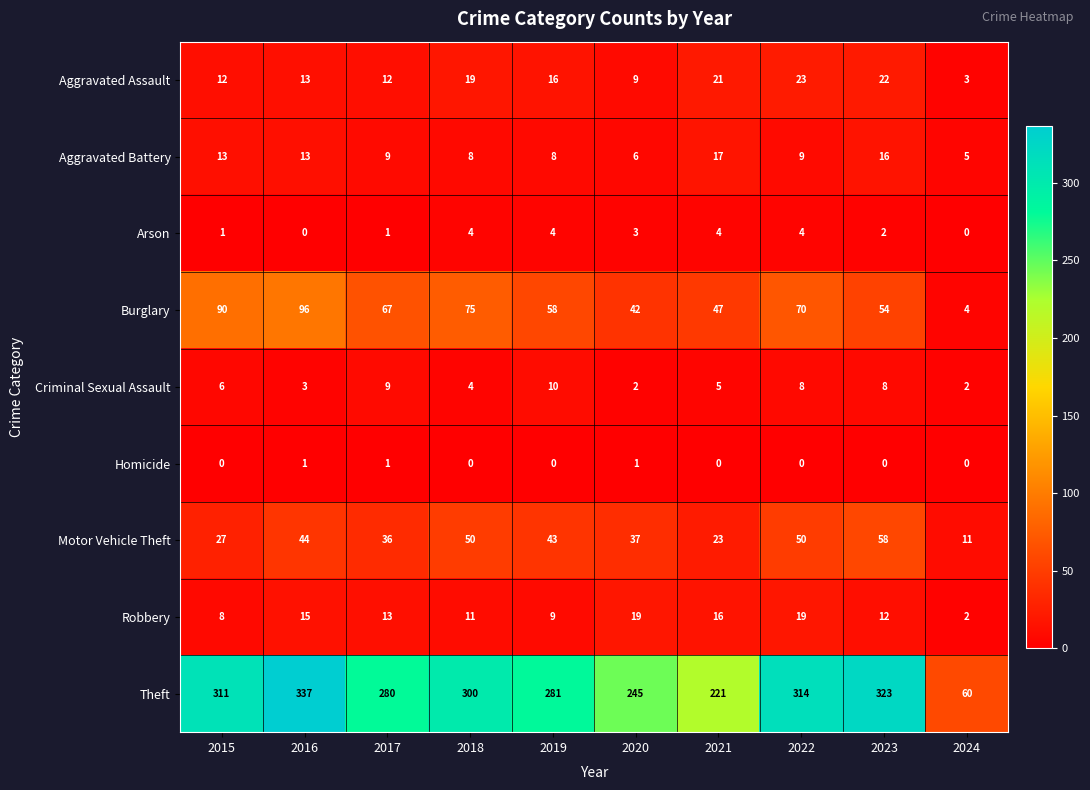

At which category is the sum across all series the highest?

2016